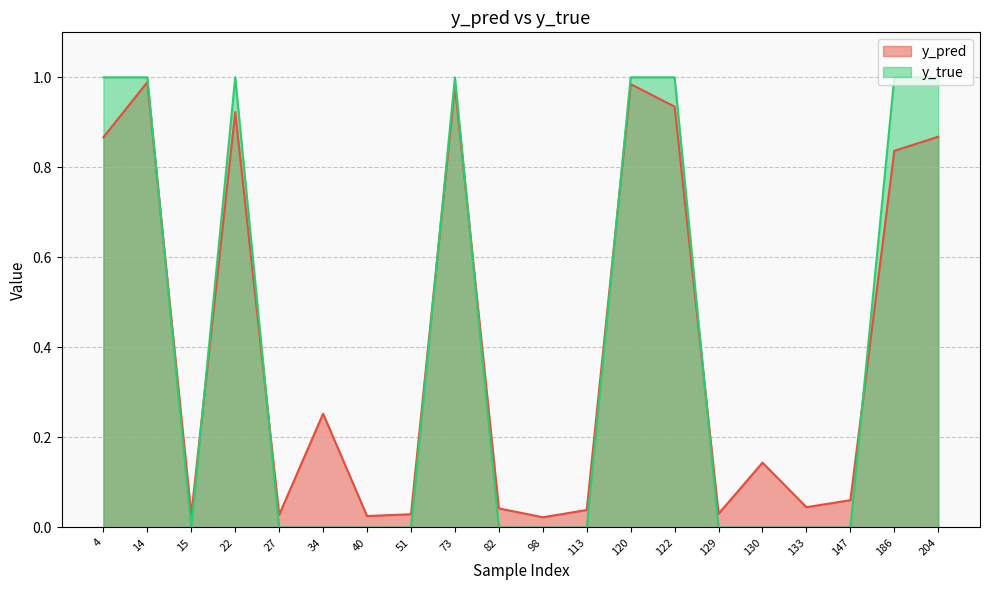

What is the value of the y_pred point at the 20th from the left?

0.9